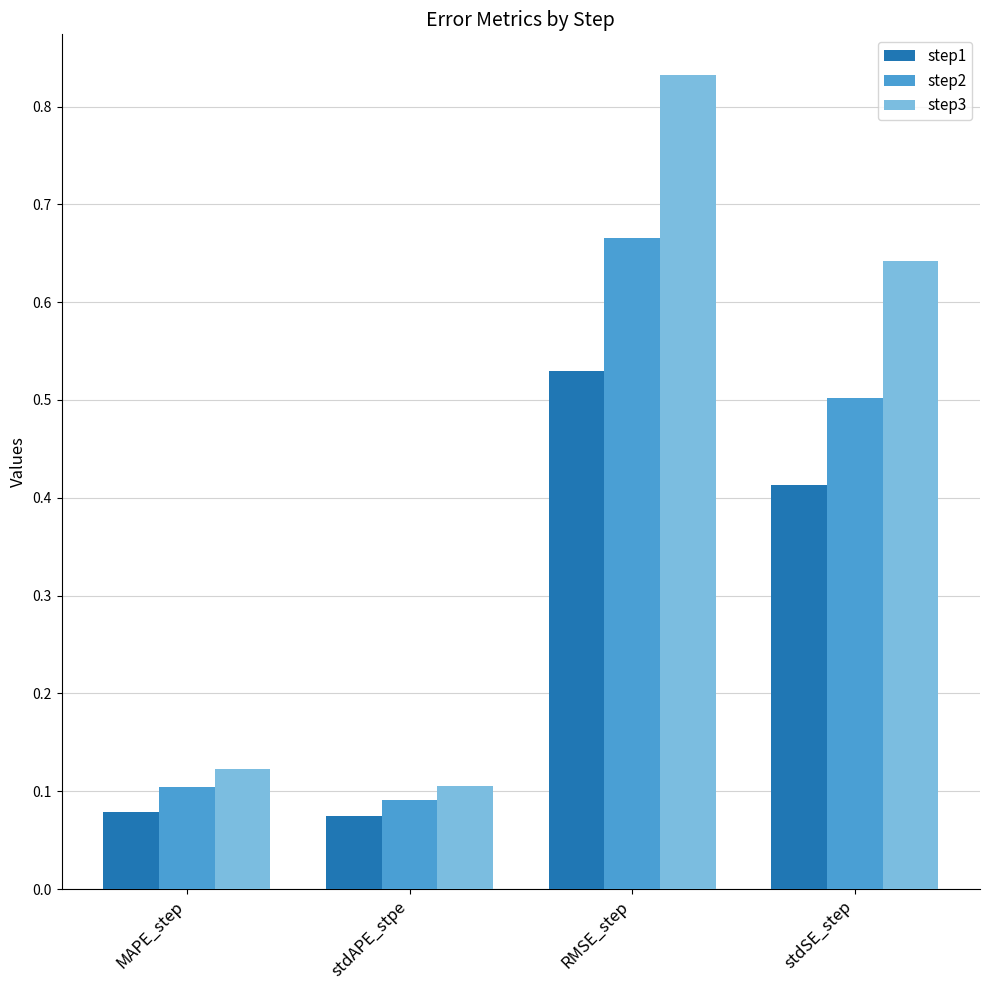

At RMSE_step, list the series in order from largest to smallest.

step3, step2, step1